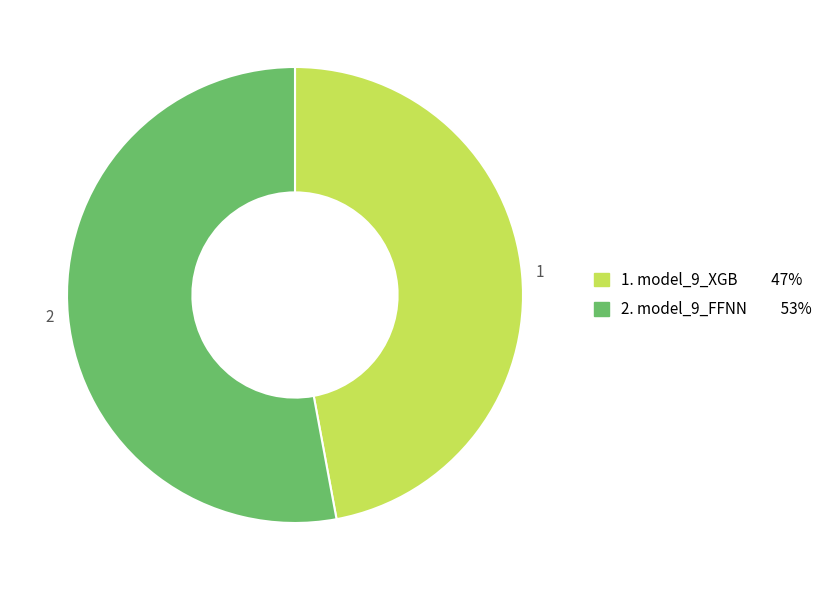

Count the number of slices in the pie.

2